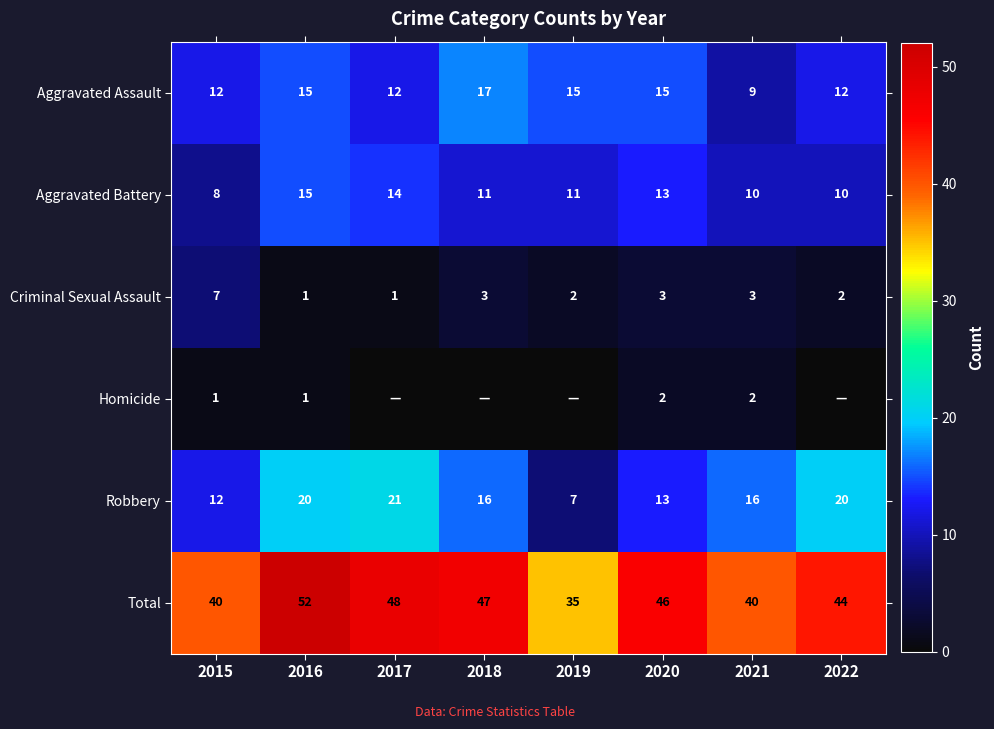

Is it true that Criminal Sexual Assault equals 3 at 2018?

True